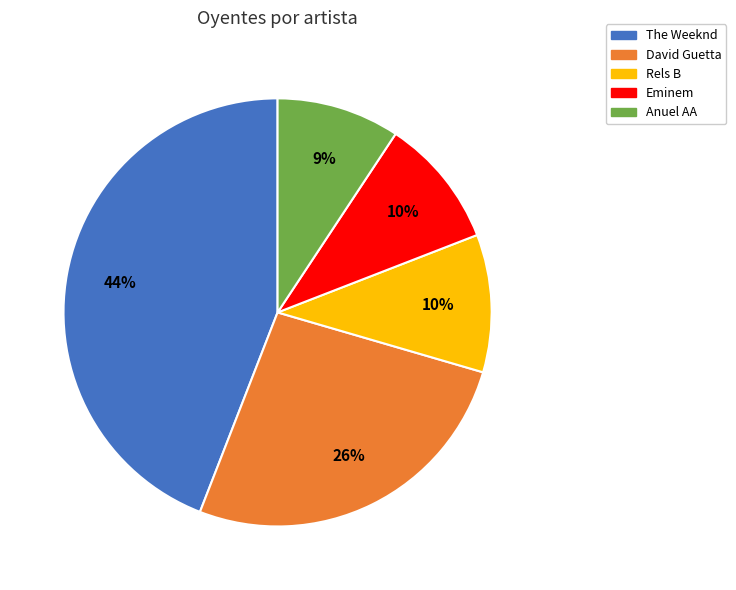

Is it true that David Guetta is 16% of the pie?

False